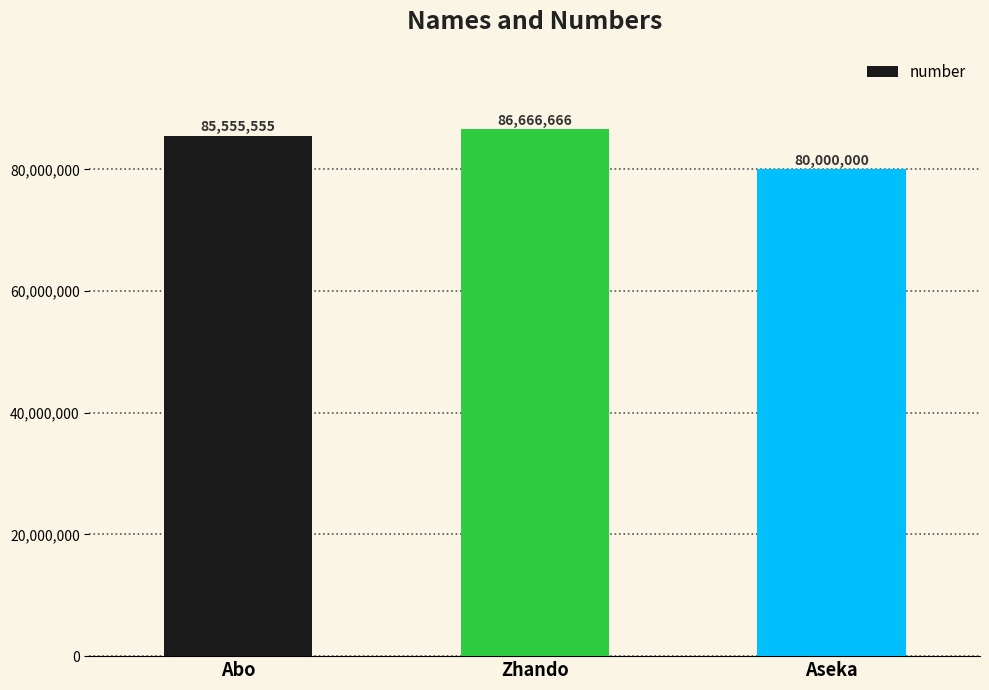

What is the average value?

84074074